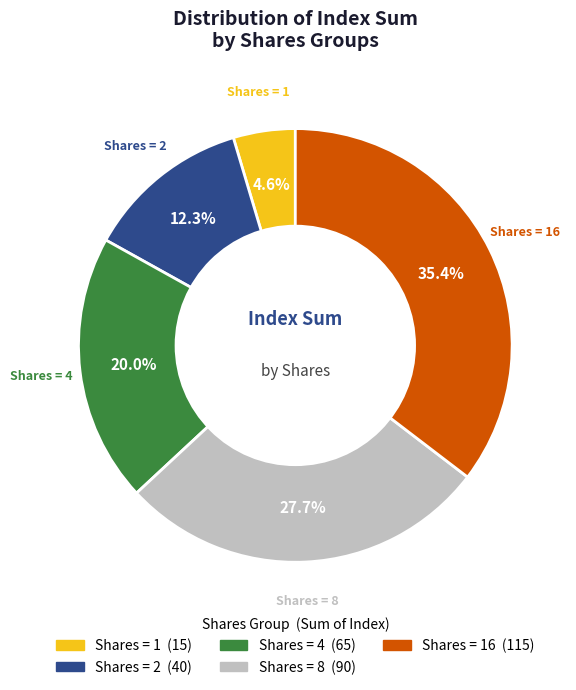

Which category has the biggest portion of the pie?

Shares = 16